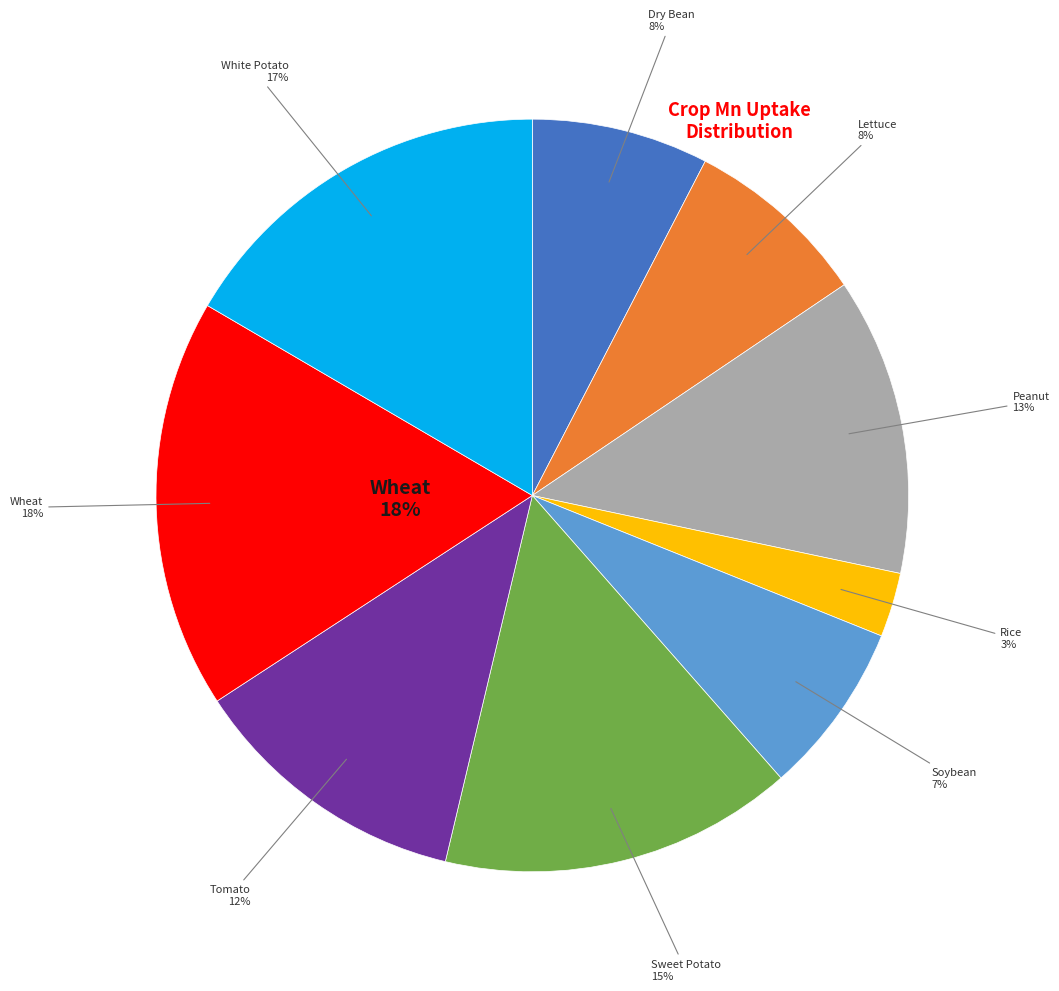

To the nearest percent, what is the difference between the Dry Bean and Peanut slice percentages?

5%